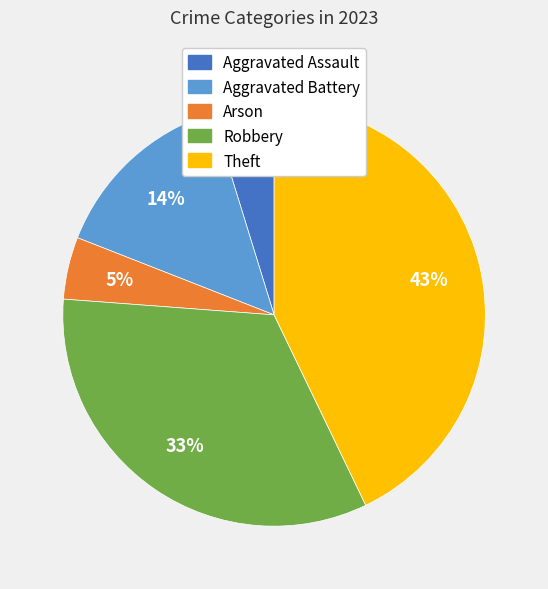

What is the largest slice in the pie chart?

Theft